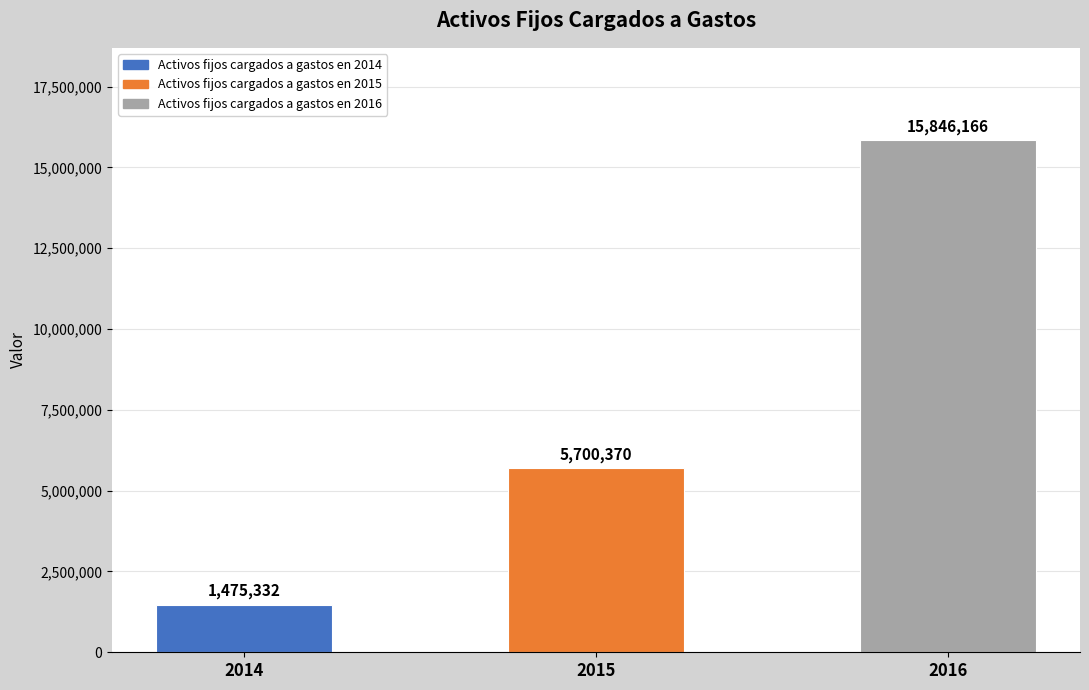

Are the bars horizontal?

No